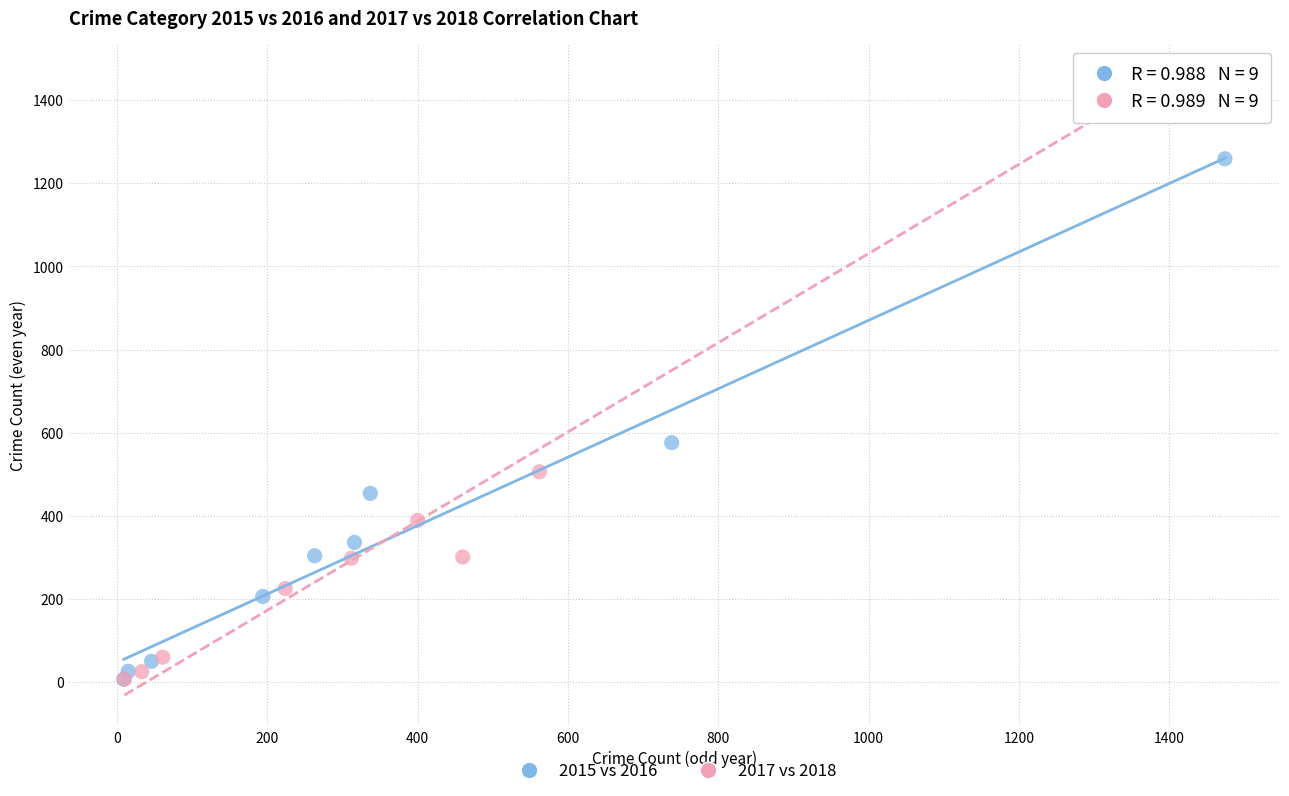

Which series reaches the maximum Y coordinate?

2017 vs 2018